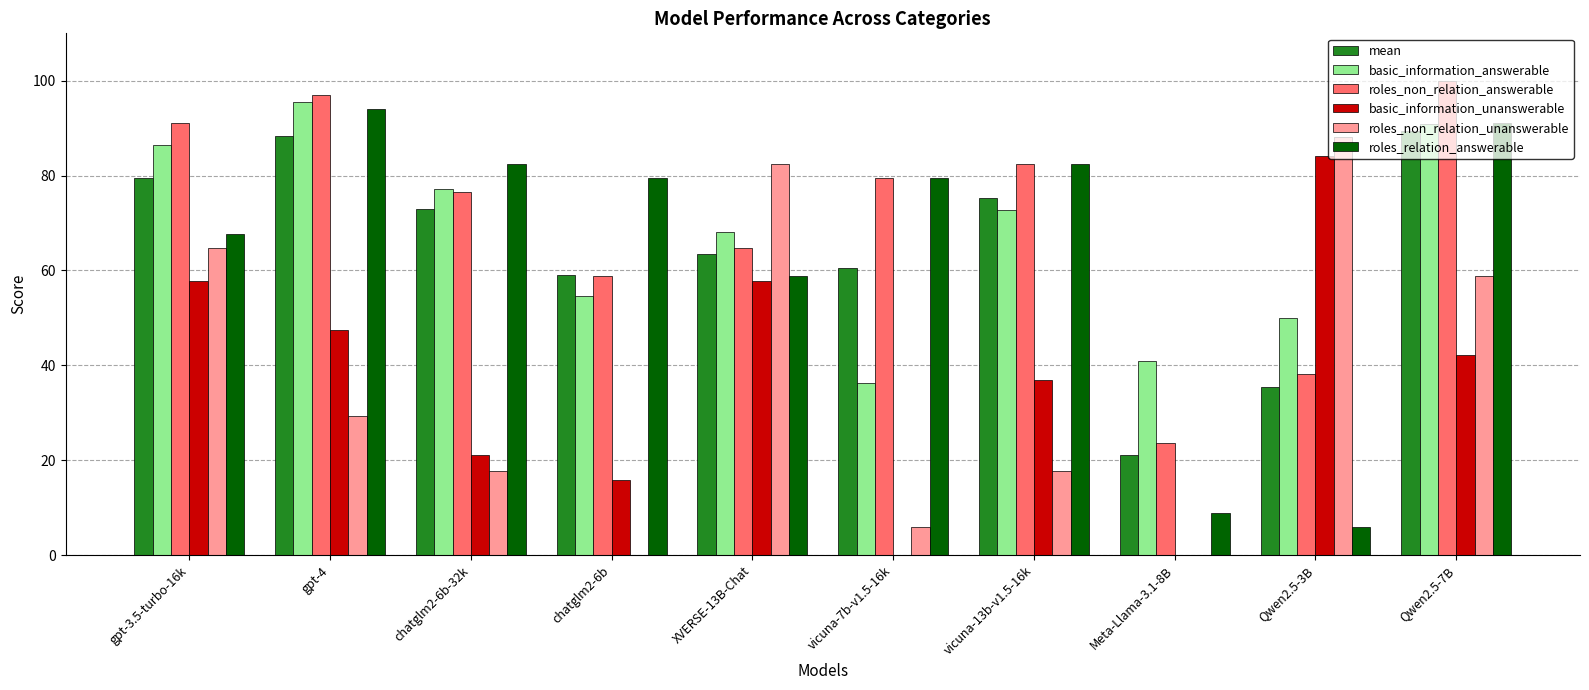

Does the chart contain stacked bars?

No